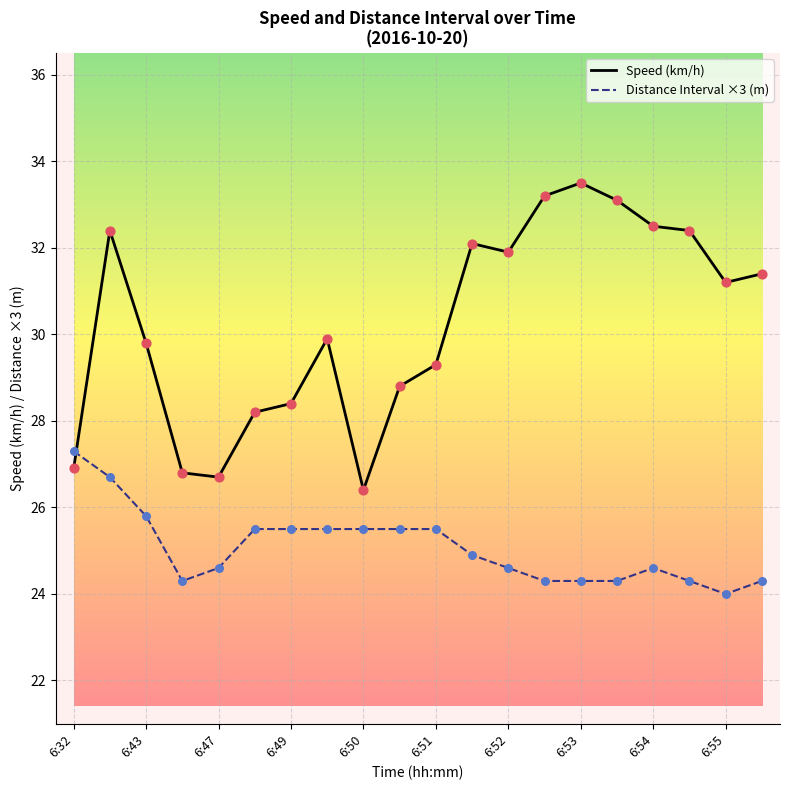

What are all the series names shown in the legend?

Speed (km/h), Distance Interval ×3 (m)